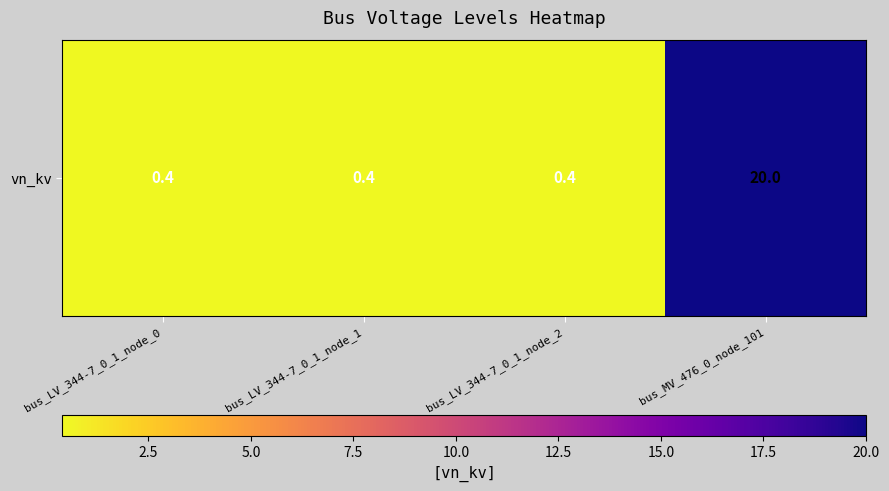

What is the sum of all values?

21.2